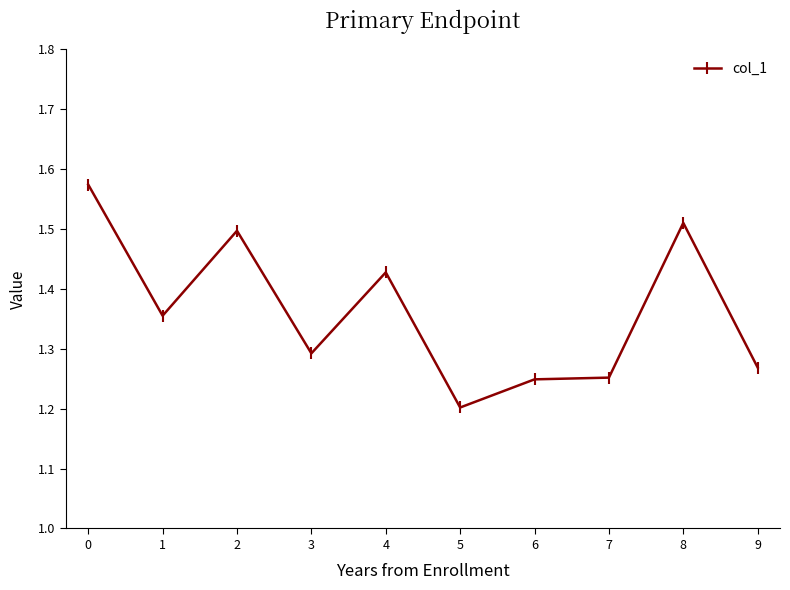

True or false: the data shows 1.9 at 3.

False